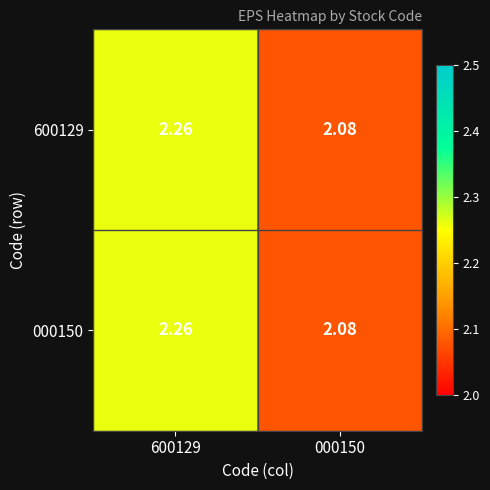

Is the value of 000150 at 000150 greater than the value of 600129 at 600129?

No